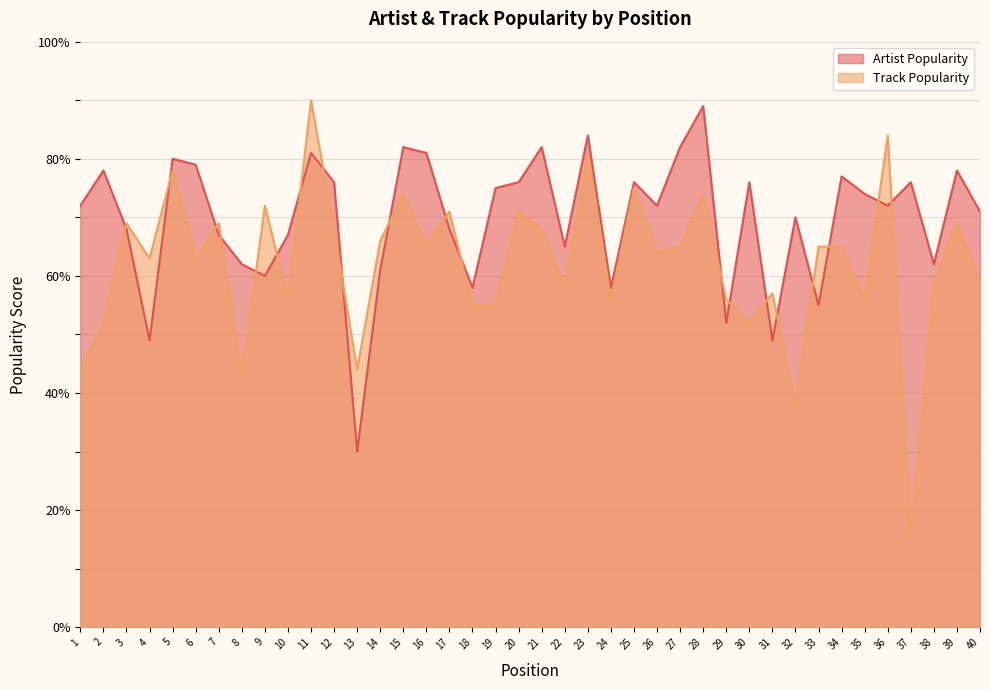

Between 10 and 18, which is larger?

10